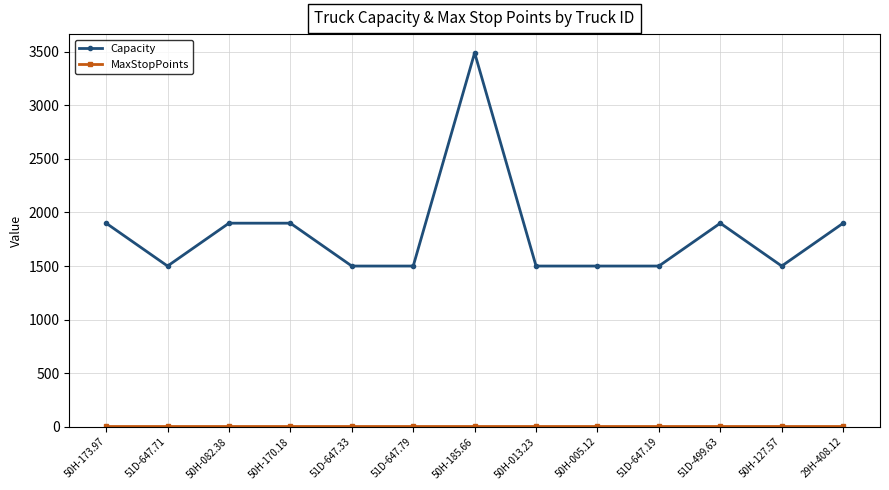

True or false: Capacity has more than 0 points higher than both neighbors.

True